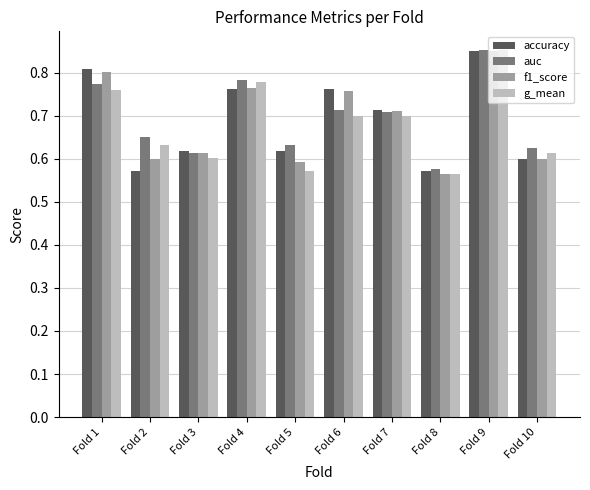

Is it true that accuracy equals 0.6 at Fold 8?

True